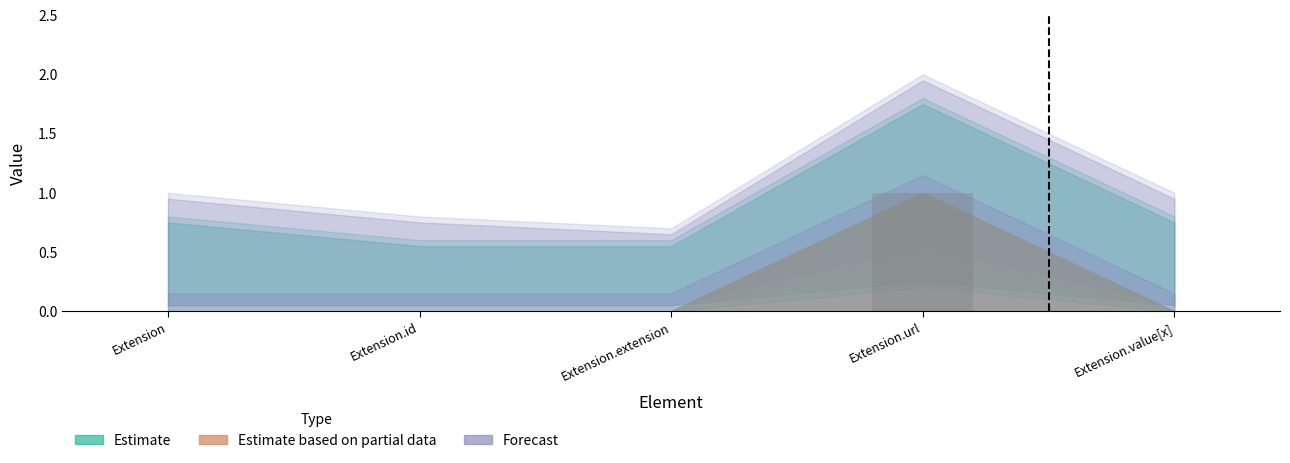

Is it true that the value at Extension is 0?

True